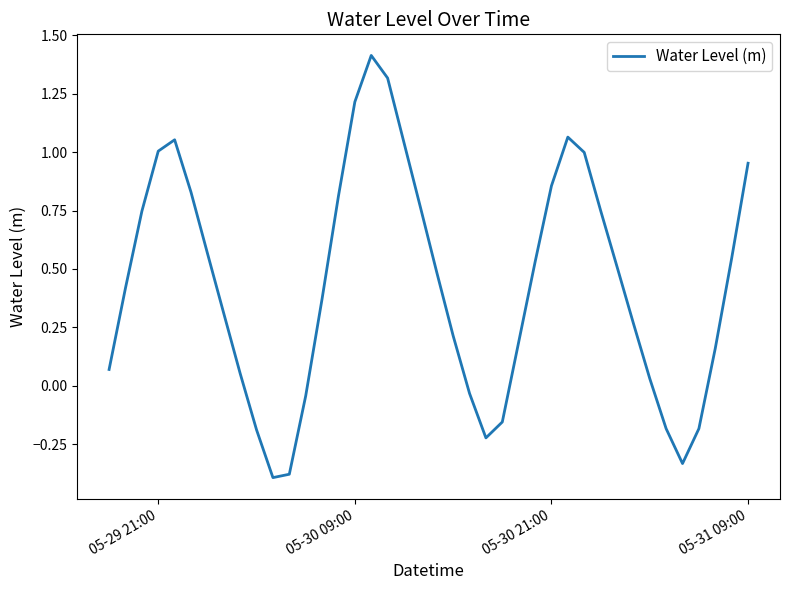

What is the maximum value shown in the chart?

1.4